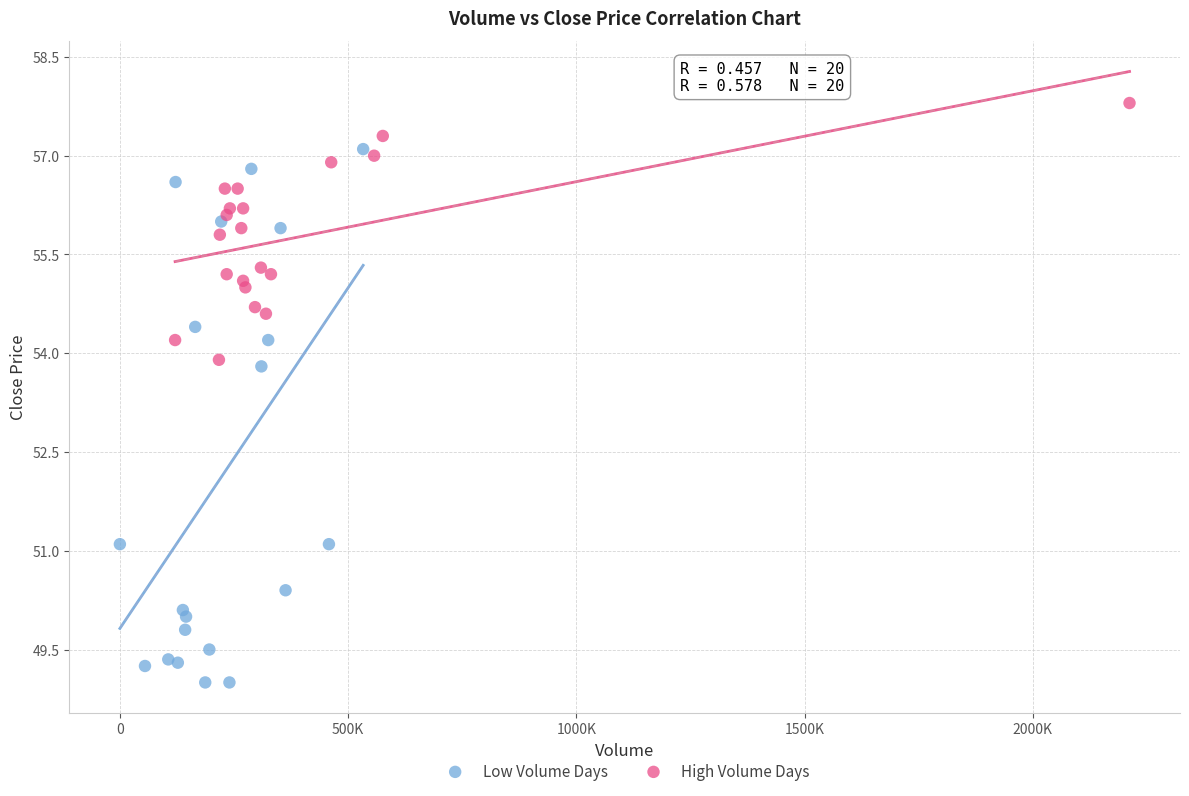

Which series contains the highest Y value?

High Volume Days